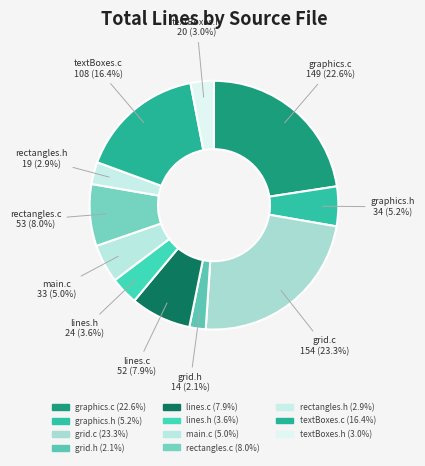

How many slices are in this pie chart?

11